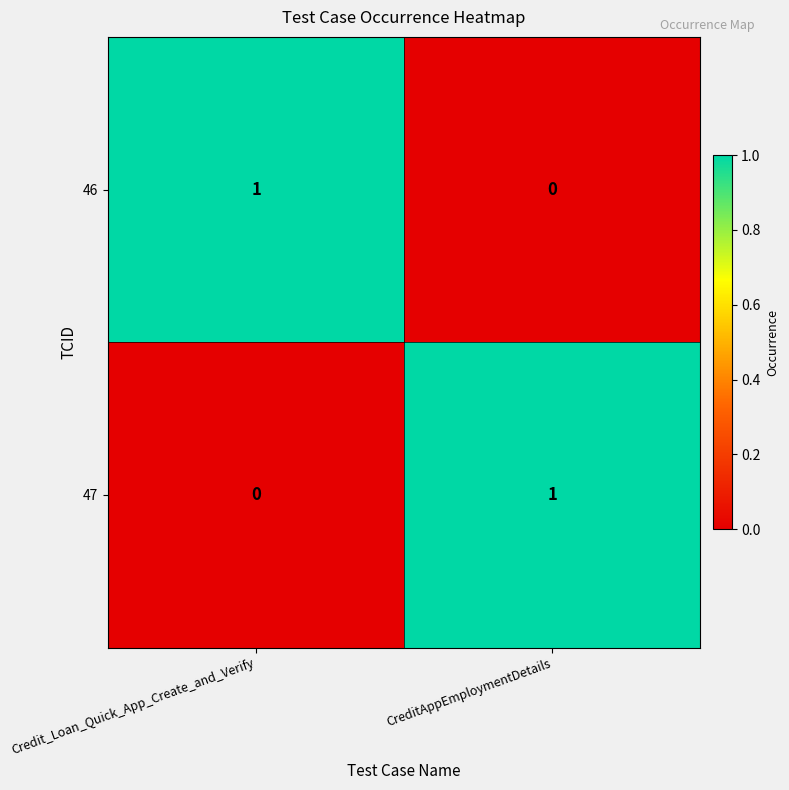

Reading left to right, list all the values displayed in this chart.

46: Credit_Loan_Quick_App_Create_and_Verify=1	CreditAppEmploymentDetails=0
47: Credit_Loan_Quick_App_Create_and_Verify=0	CreditAppEmploymentDetails=1